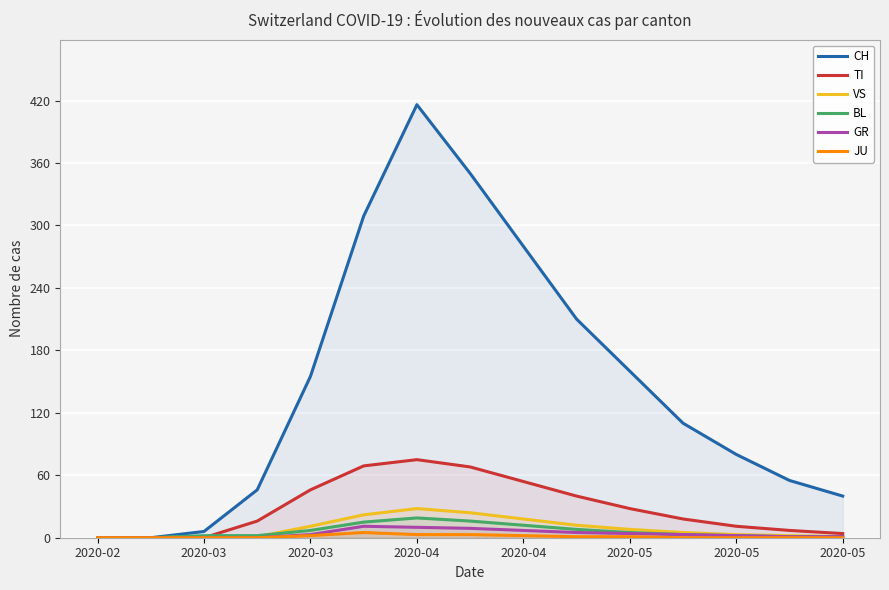

True or false: VS and GR cross at least once.

False